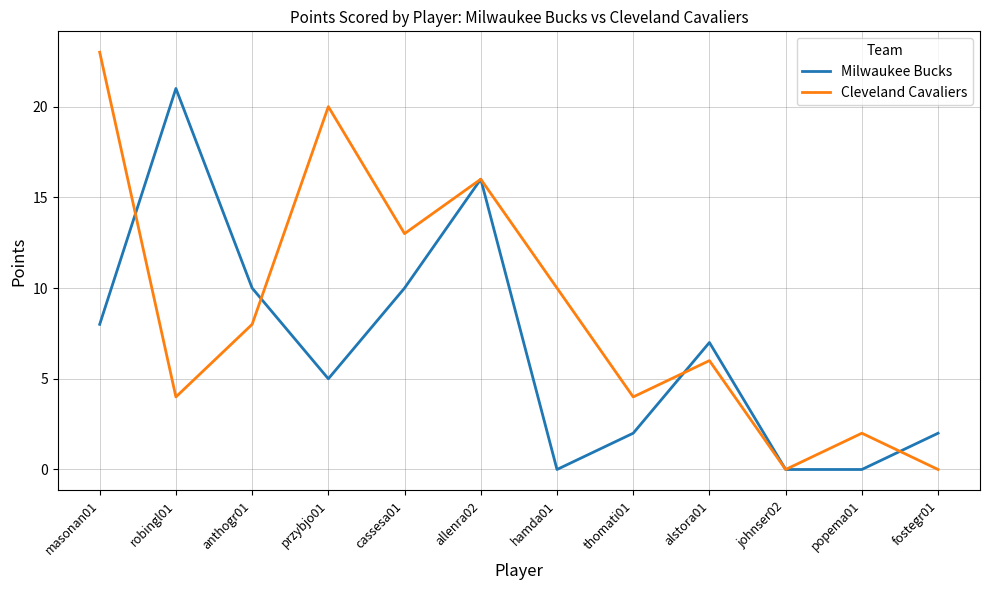

What is the total value across all series at fostegr01?

2